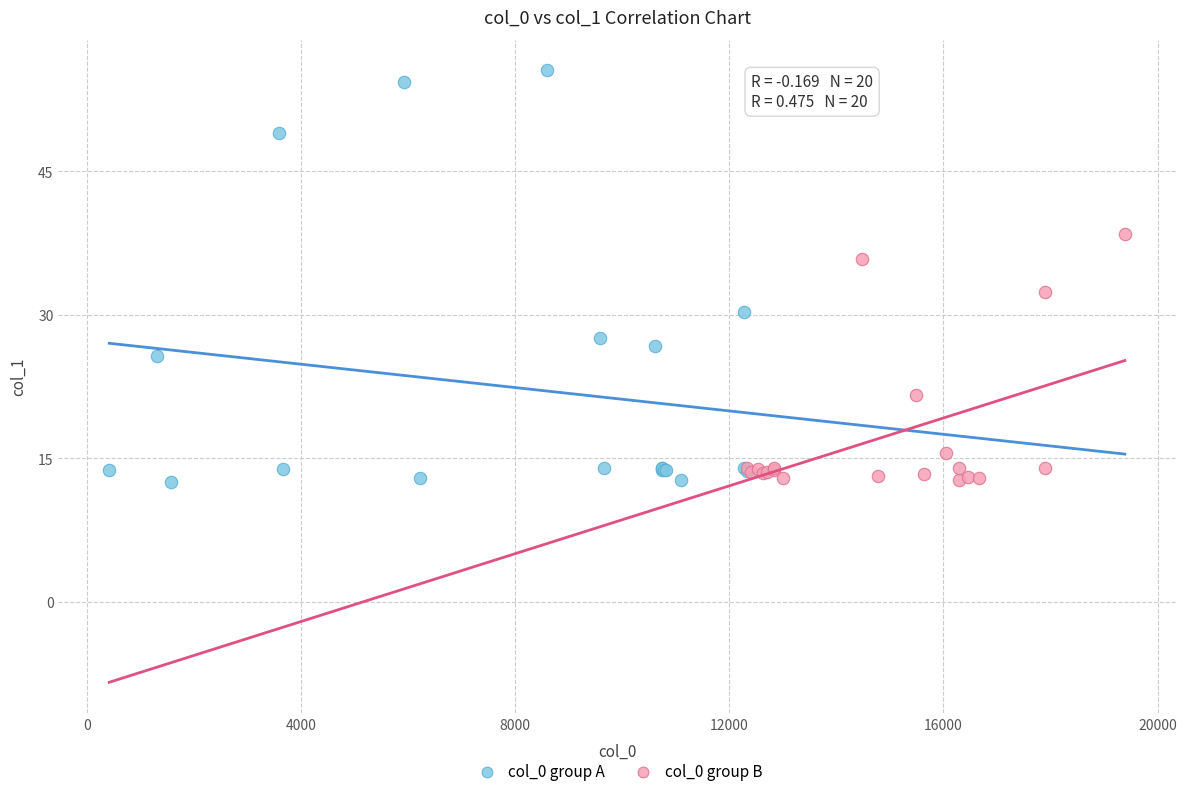

Which series has the widest spread of Y values?

col_0 group A